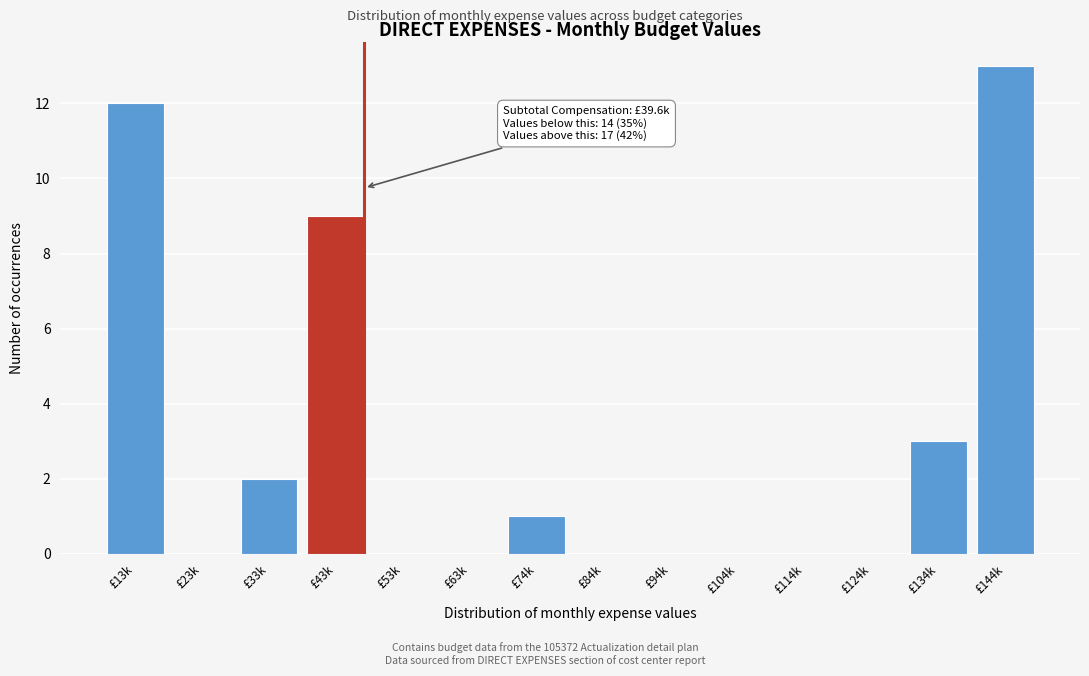

Reading left to right, extract all data points from this chart.

£13k=12	£23k=0	£33k=2	£43k=9	£53k=0	£63k=0	£74k=1	£84k=0	£94k=0	£104k=0	£114k=0	£124k=0	£134k=3	£144k=13